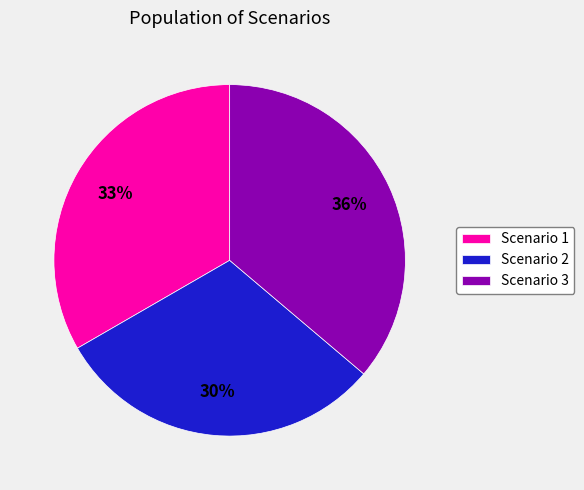

The Scenario 1 slice represents 25% of the pie. True or false?

False